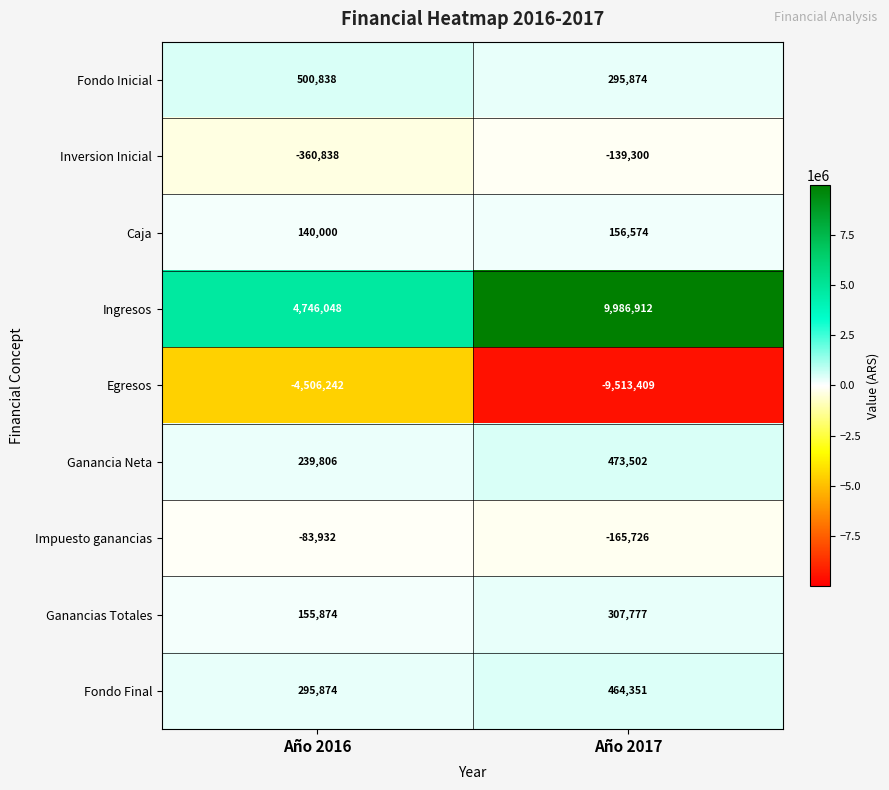

What is the sum of all Fondo Final values?

760225